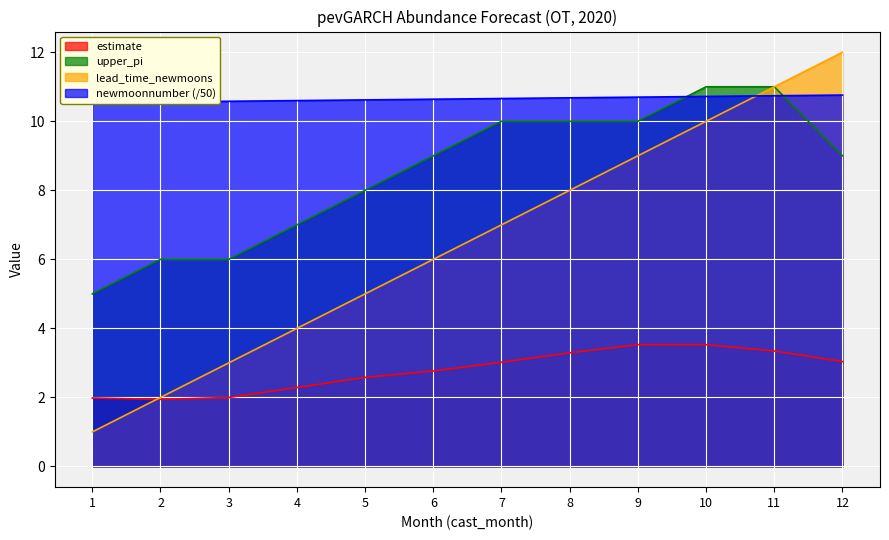

True or false: upper_pi and estimate intersect in this chart.

False